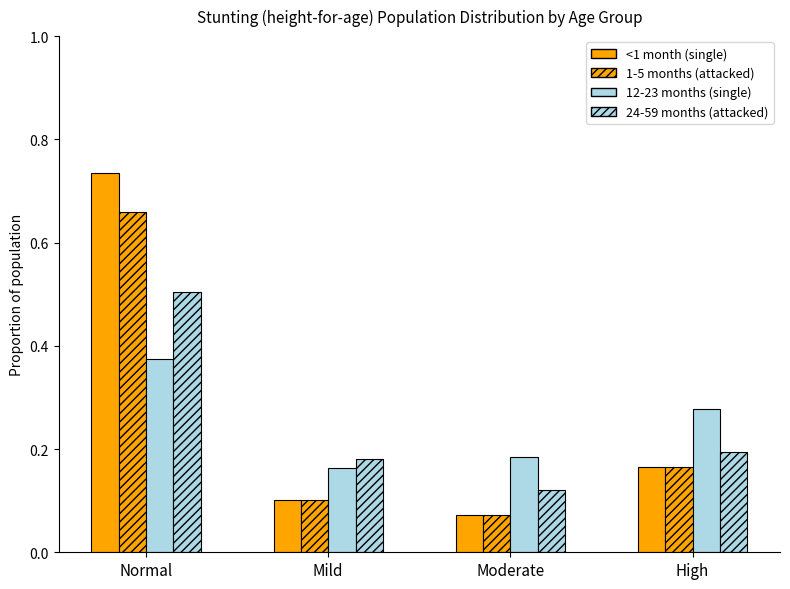

Are the bars grouped side by side (vs. stacked)?

Yes